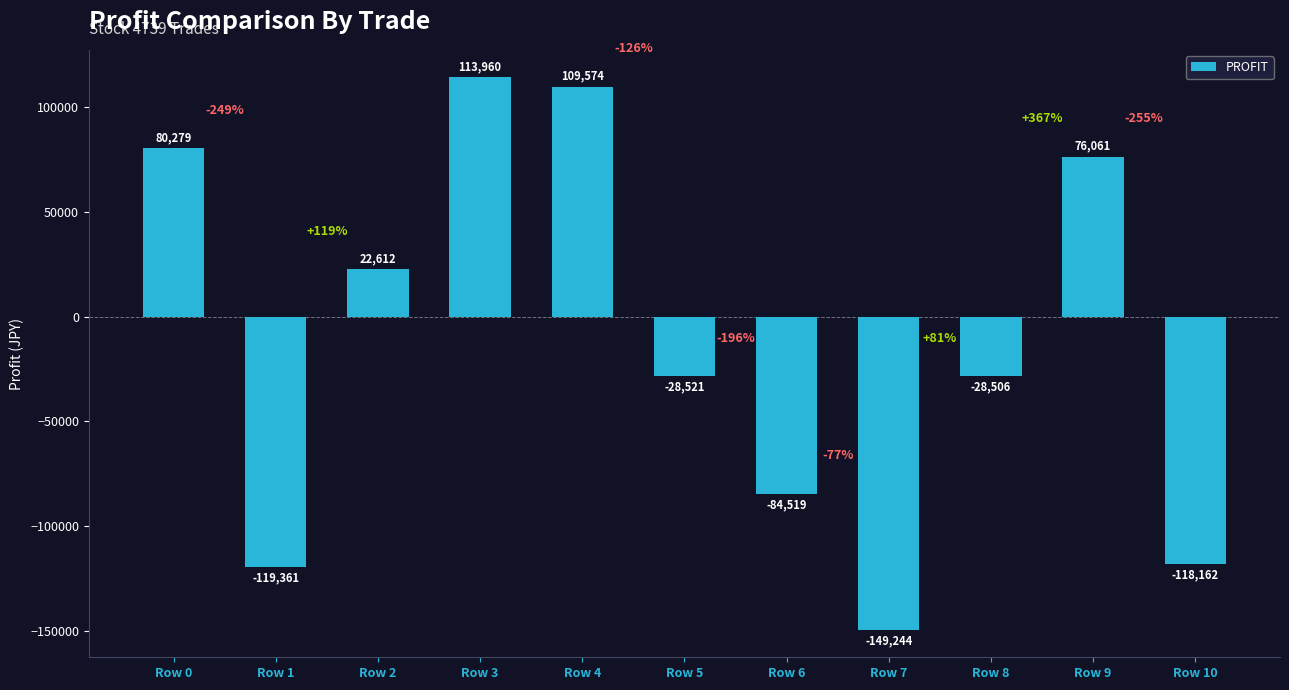

What is the maximum value shown in the chart?

113960